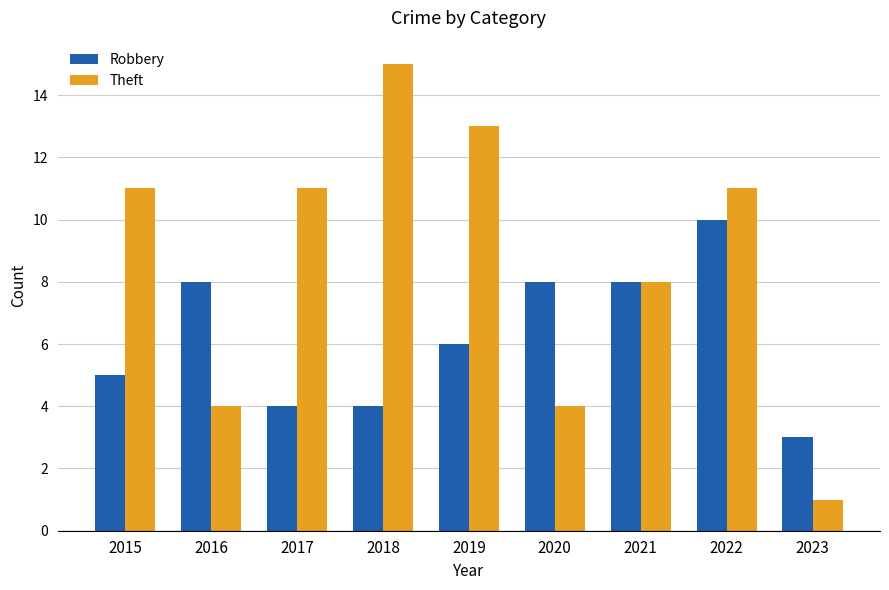

True or false: Theft has a value of 11 at 2022.

True